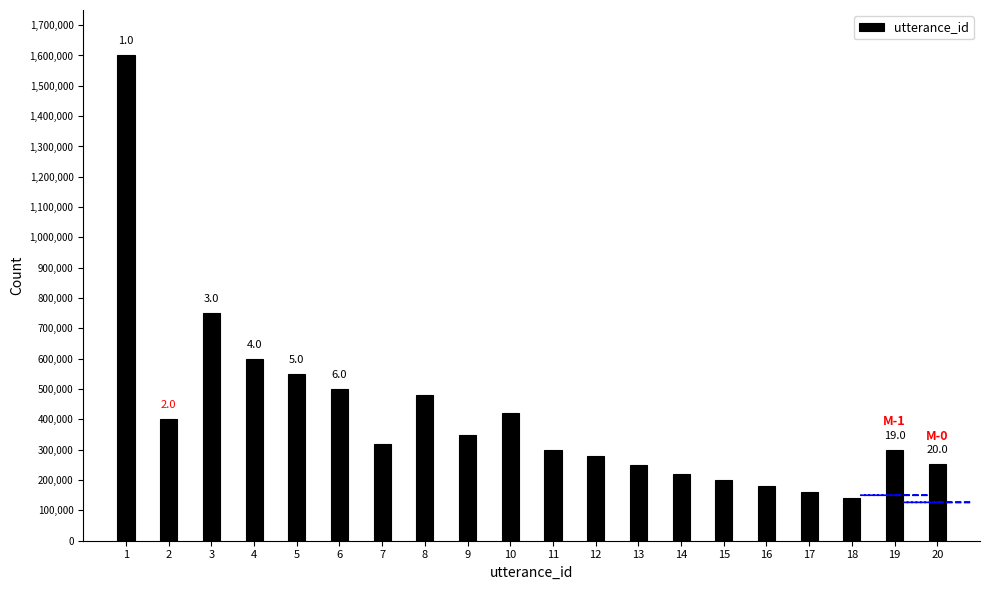

Which has a higher value, 12 or 5?

5